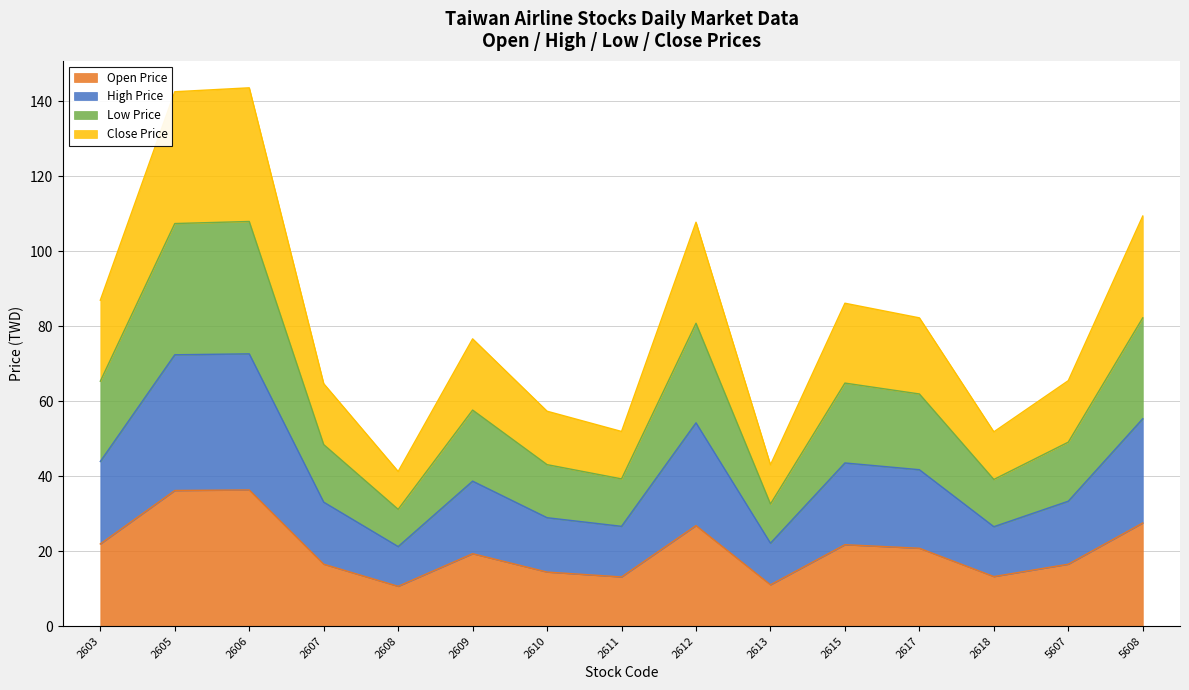

Rank the series by their maximum value, from lowest to highest.

Open Price, High Price, Low Price, Close Price